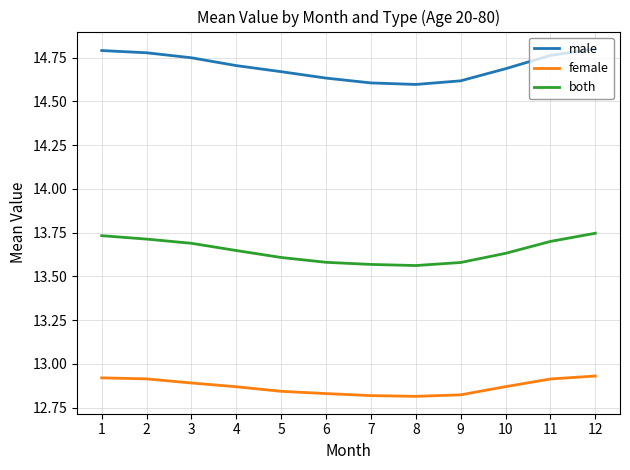

At 2, list the series in order from largest to smallest.

male, both, female